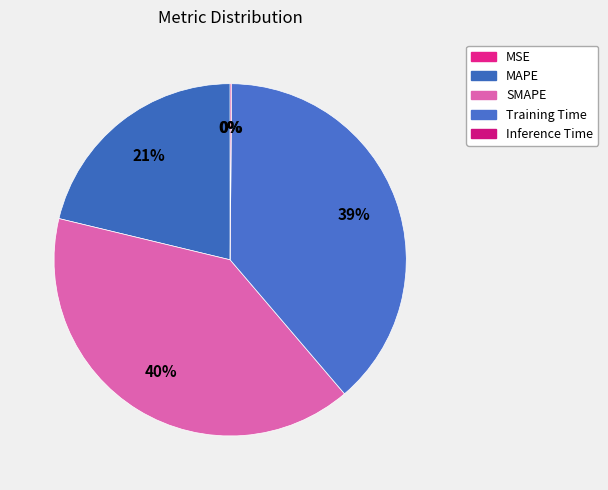

True or false: MSE accounts for 10% of the total.

False